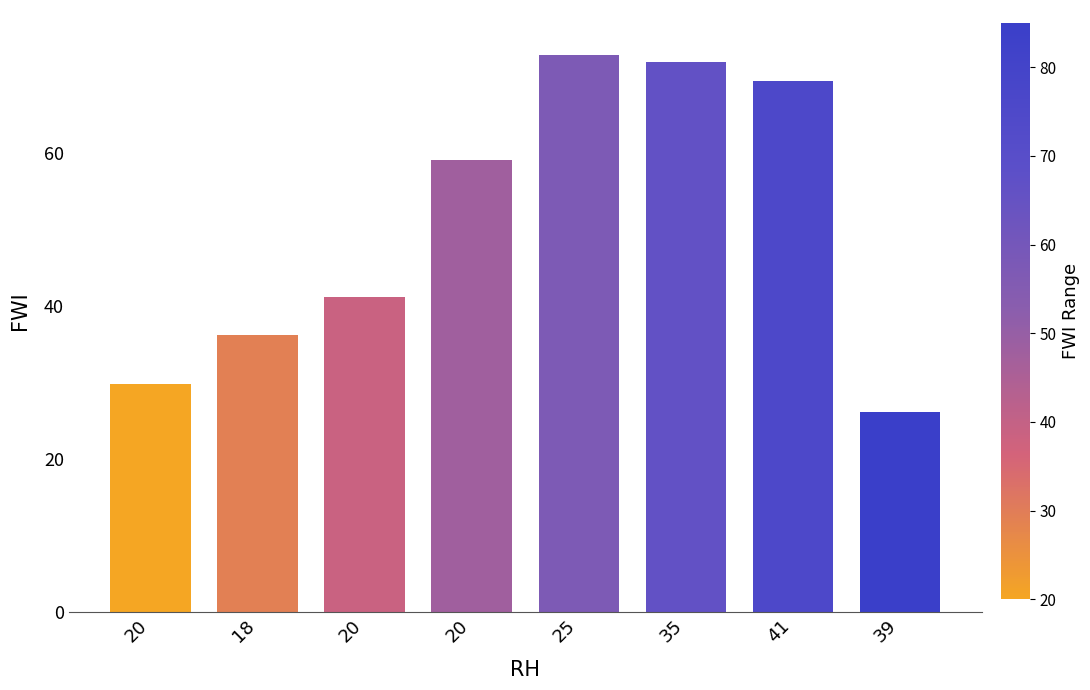

Rank the categories by value from highest to lowest.

25, 35, 41, 20, 20, 18, 20, 39